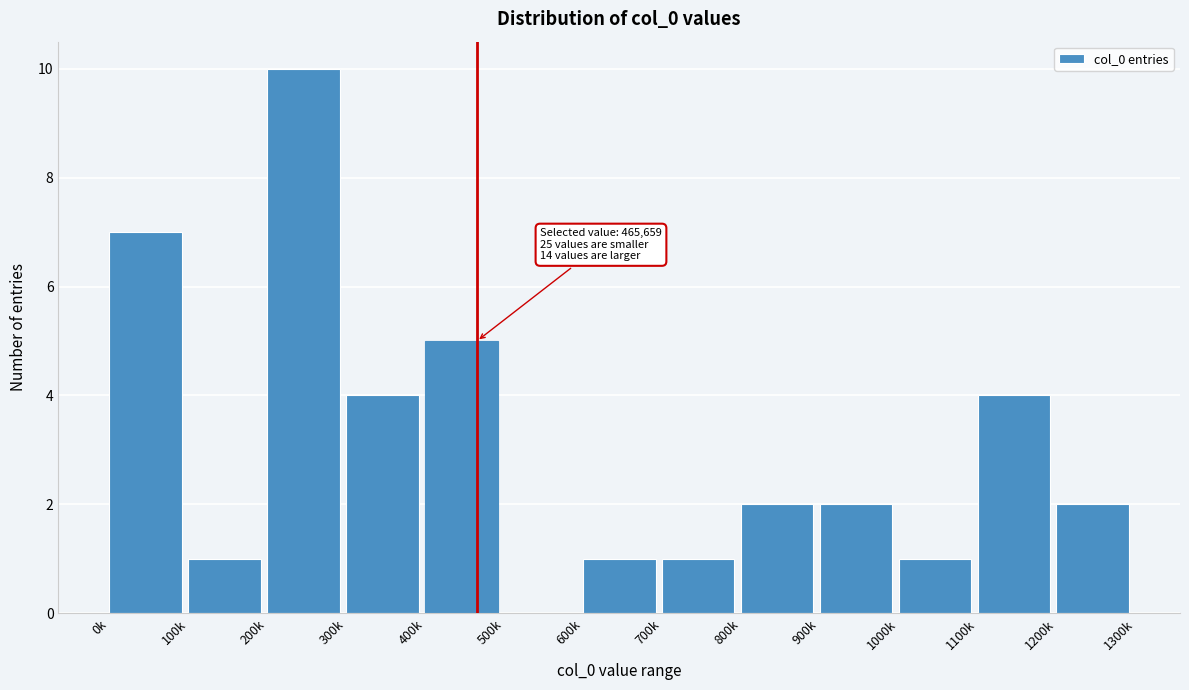

True or false: the data shows 1 at 1200k.

False